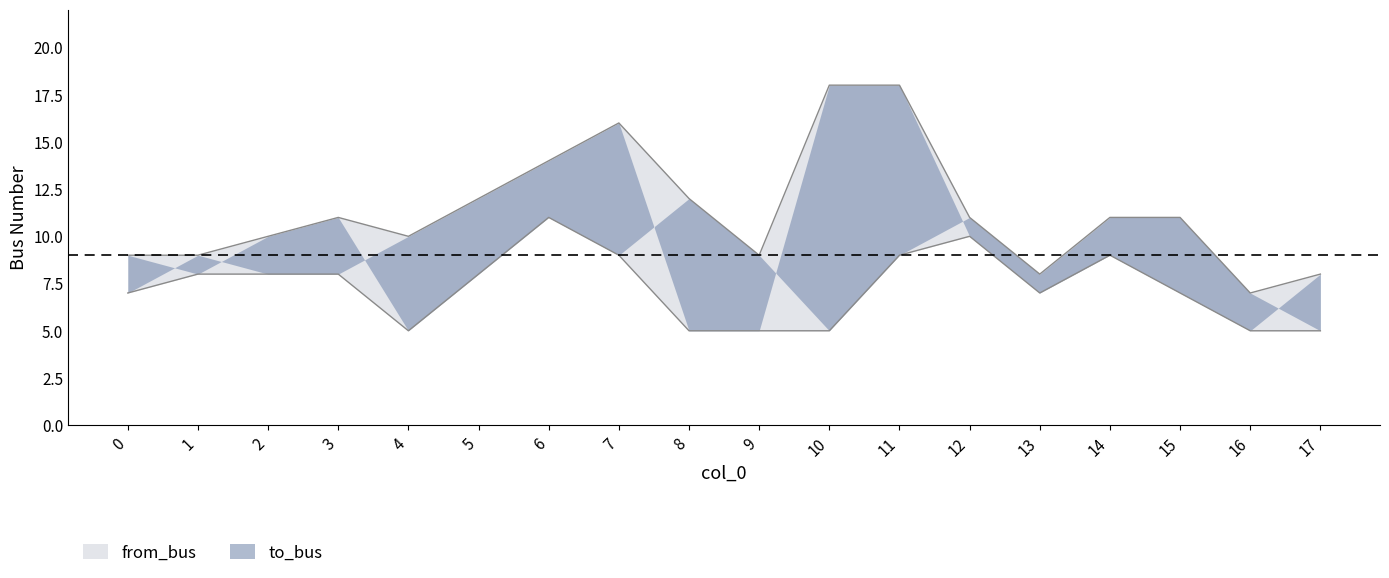

Is it true that to_bus equals 3 at 11?

False